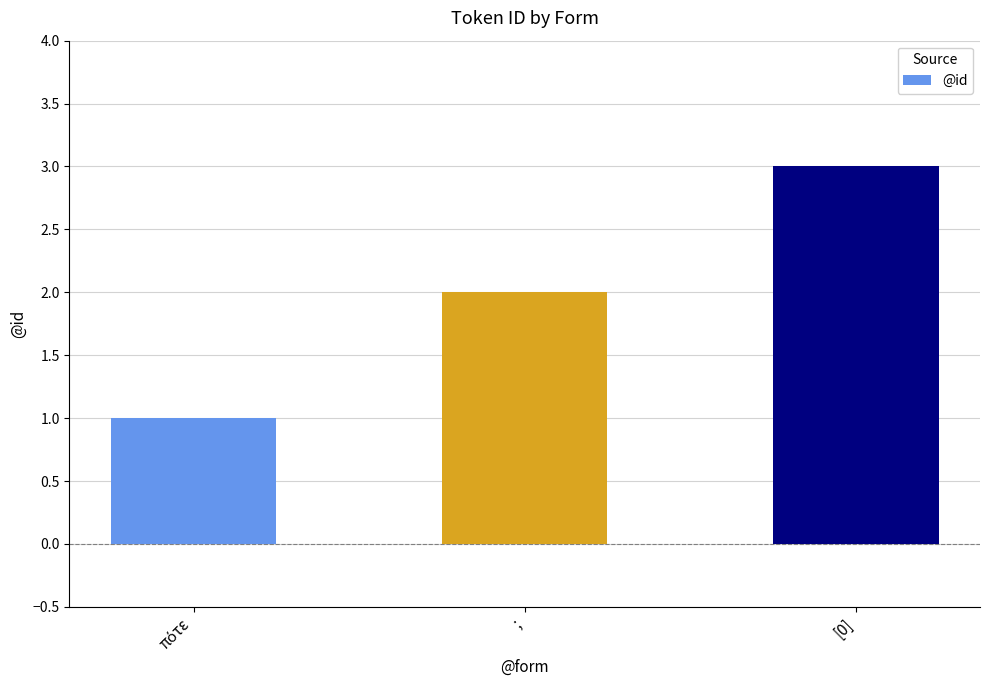

What is the change in value from ; to [0]?

+1